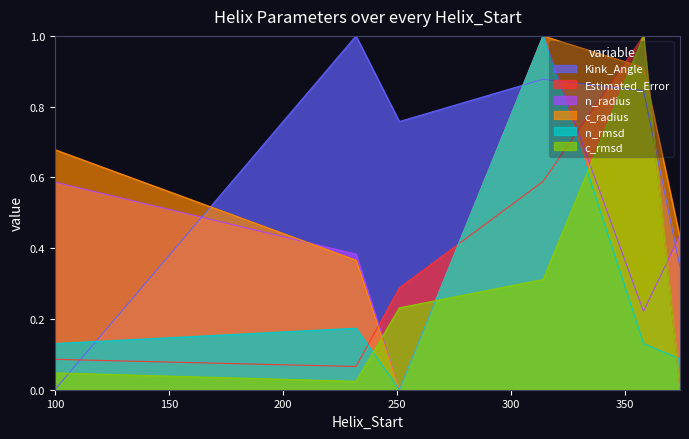

At 251, list the series in order from largest to smallest.

Kink_Angle, Estimated_Error, c_rmsd, n_radius, c_radius, n_rmsd